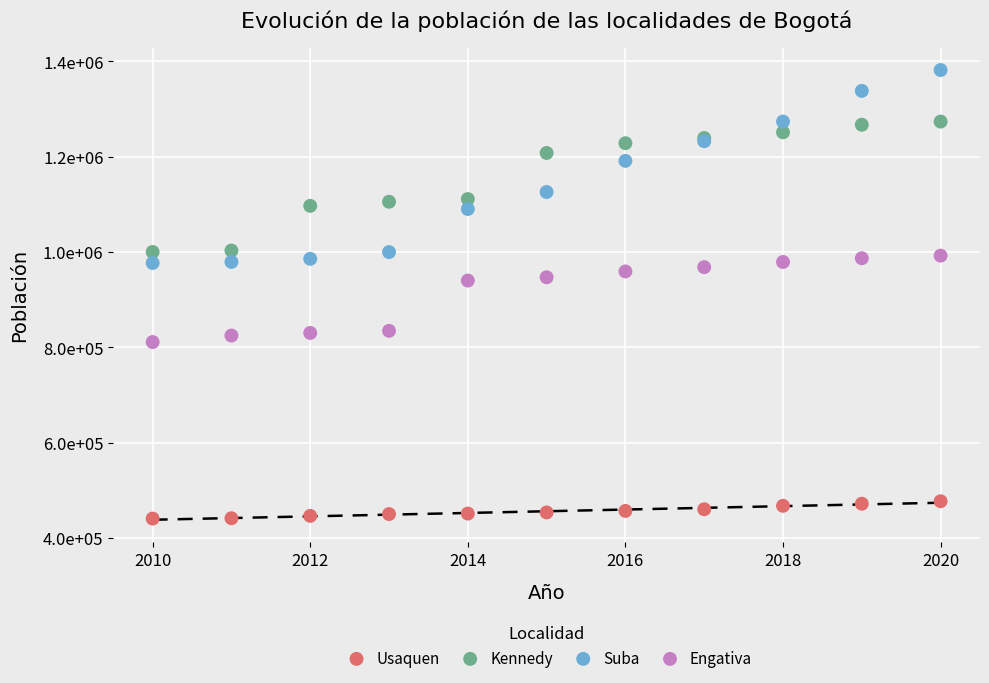

Which series reaches the maximum Y coordinate?

Suba